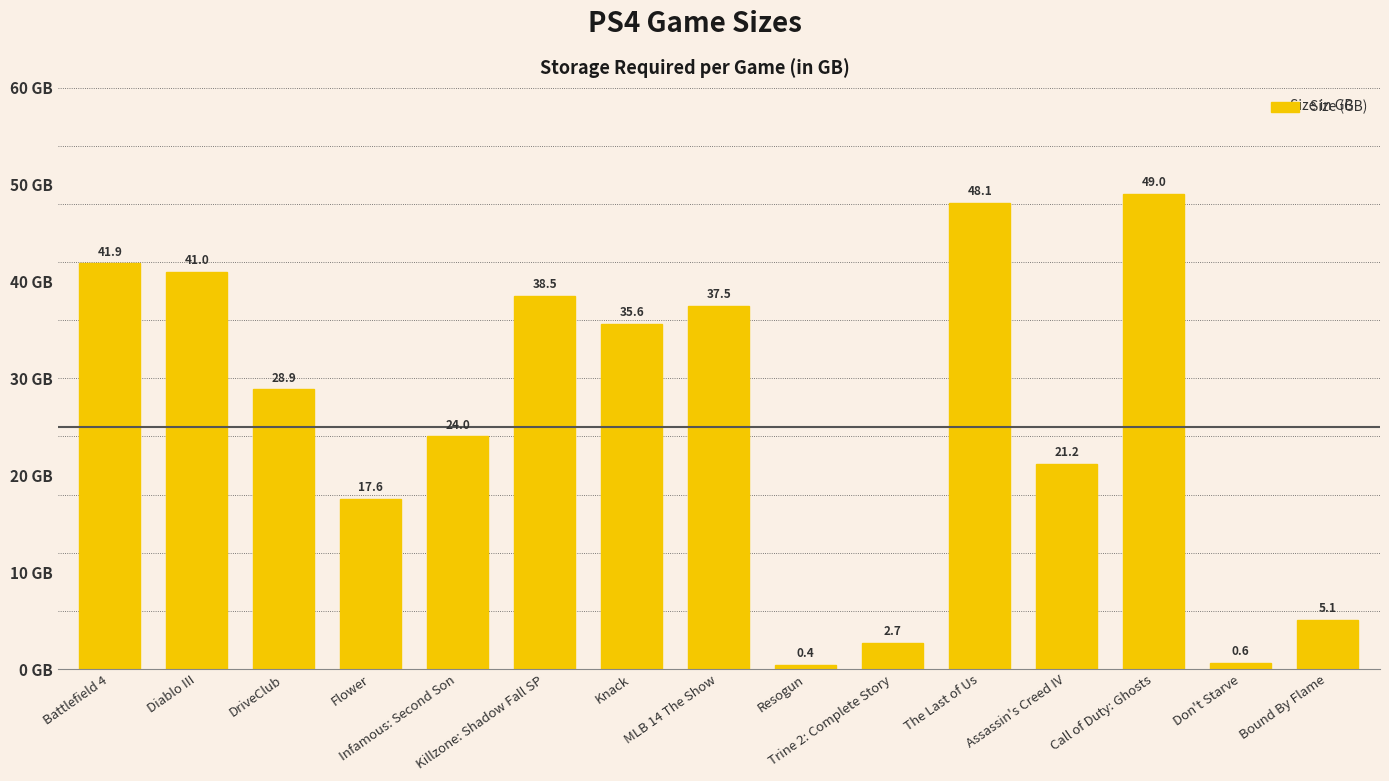

What is the label of the 11th bar from the right?

Infamous: Second Son